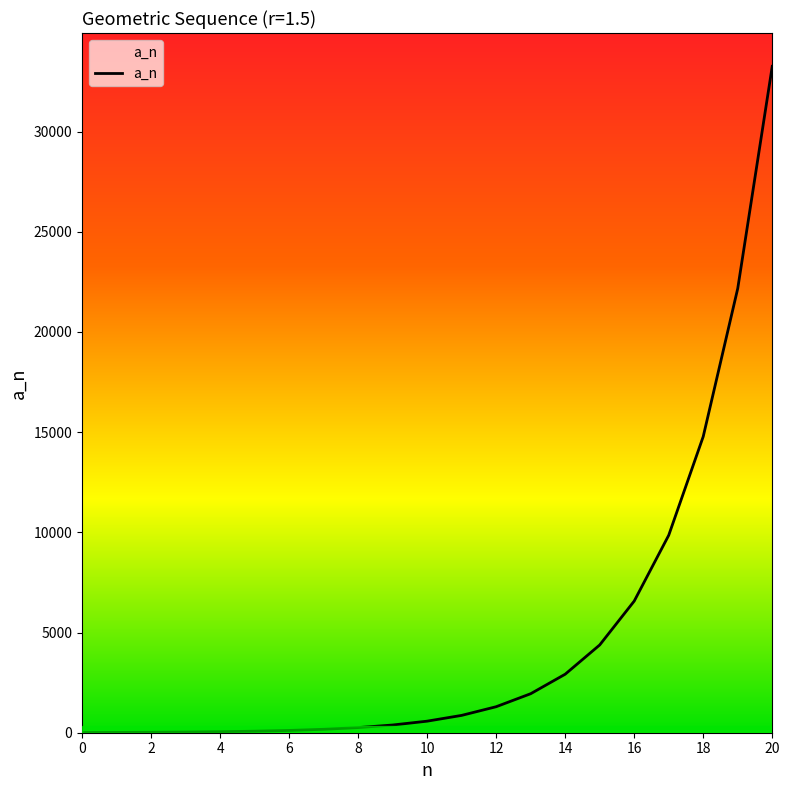

Rank the categories by value from highest to lowest.

20, 19, 18, 17, 16, 15, 14, 13, 12, 11, 10, 9, 8, 7, 6, 5, 4, 3, 2, 1, 0